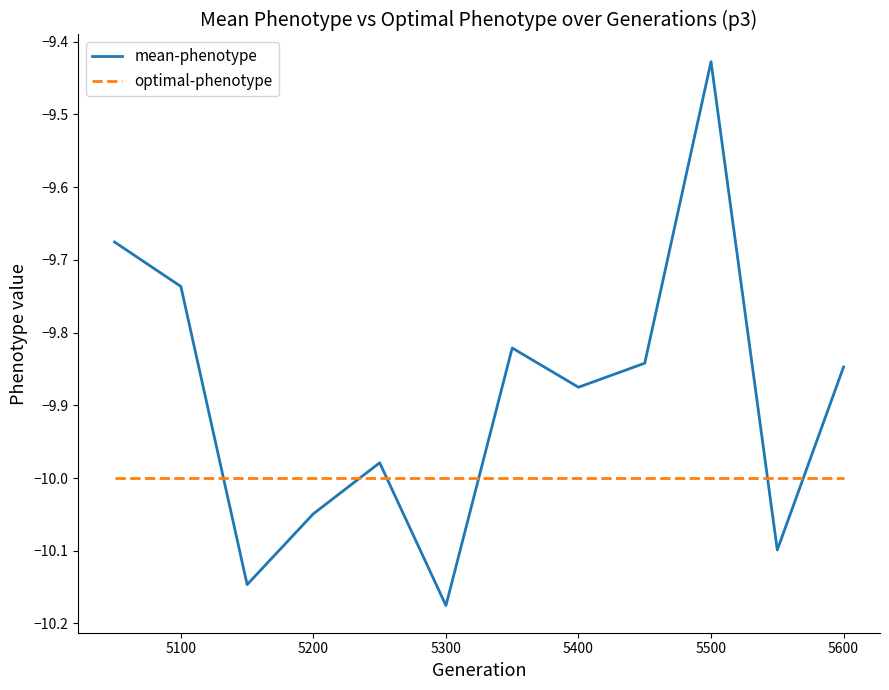

Which series has the largest total across all categories?

mean-phenotype